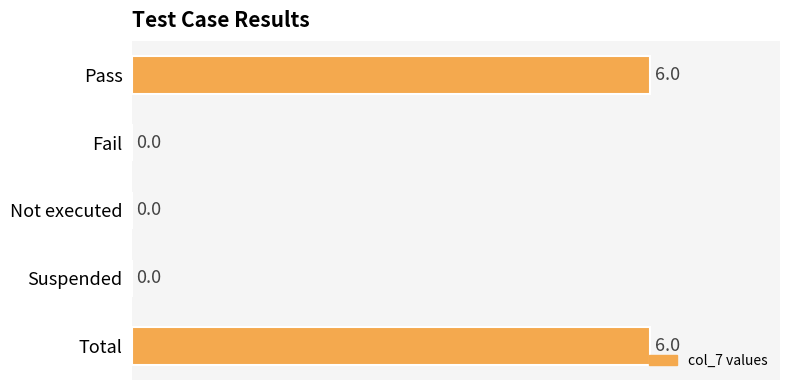

Reading top to bottom, transcribe all the data shown in this chart.

Pass=6	Fail=0	Not executed=0	Suspended=0	Total=6